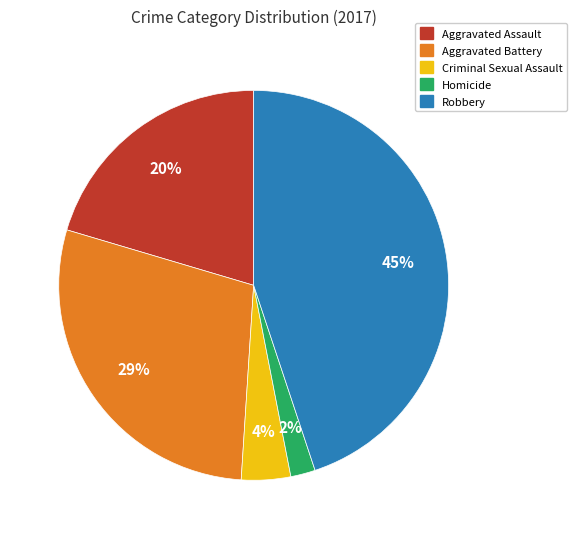

To the nearest percent, what is the difference between the largest and smallest slice percentages?

43%